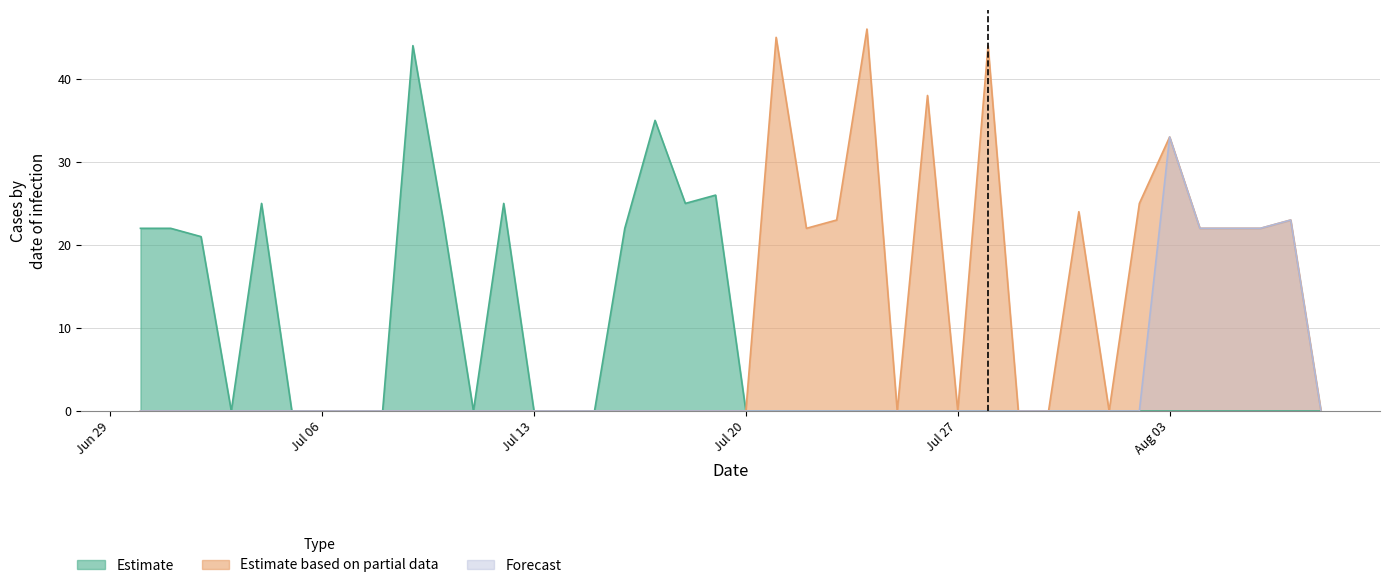

How many lines are shown in the chart?

3